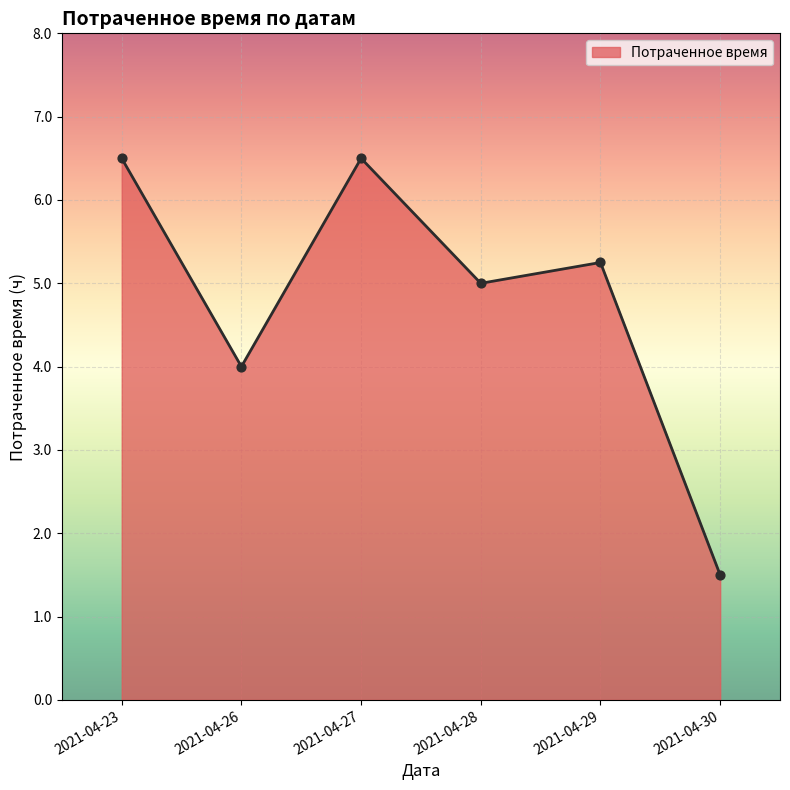

Between 2021-04-29 and 2021-04-23, which is larger?

2021-04-23